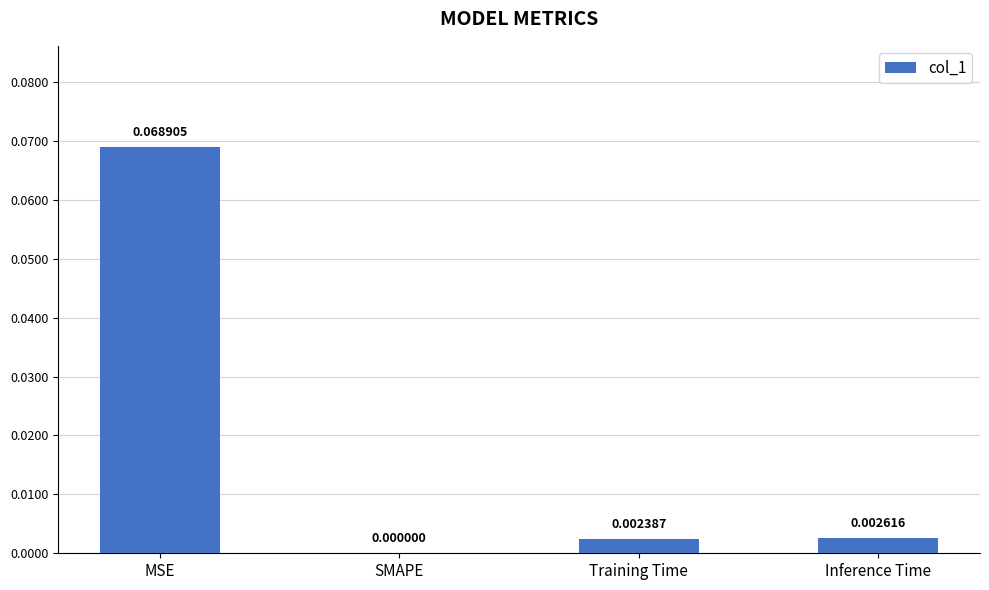

Which has a higher value, Inference Time or Training Time?

Inference Time